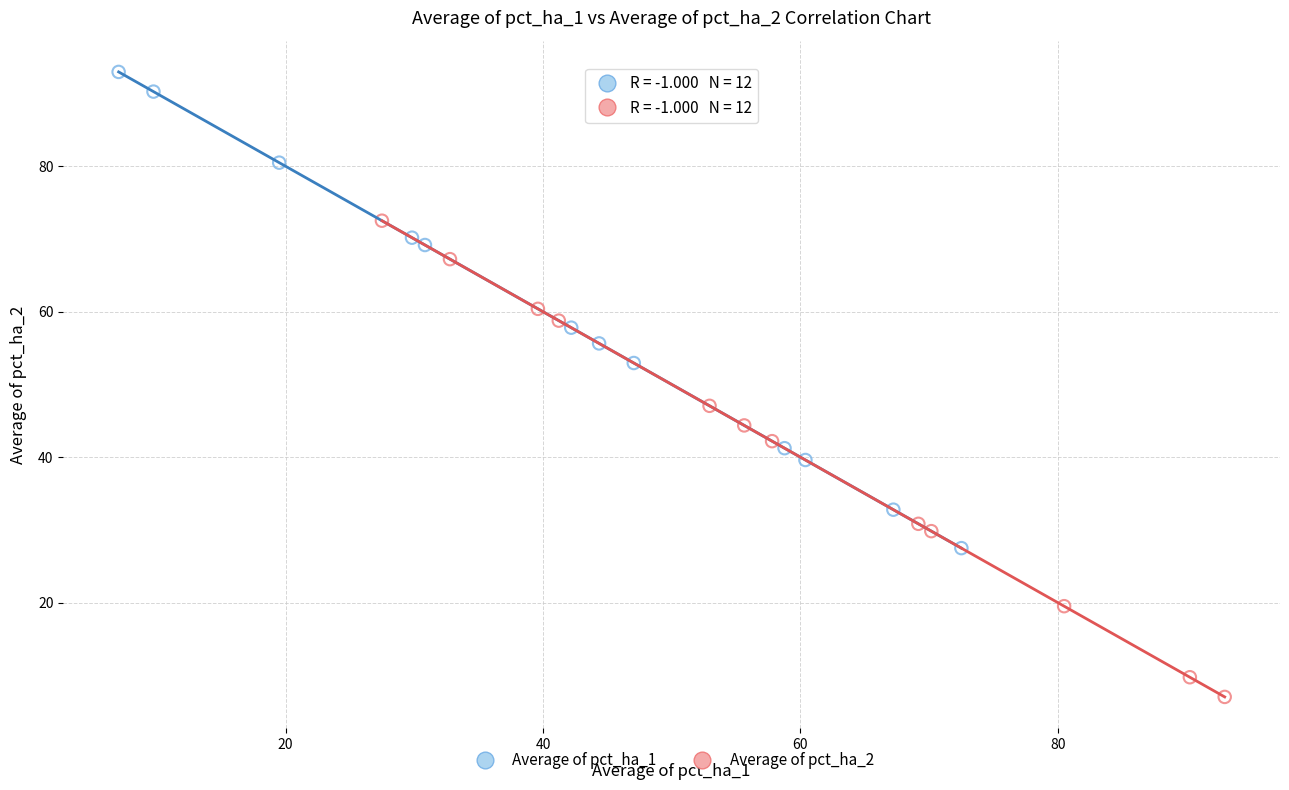

Which series contains the lowest Y value?

Average of pct_ha_2